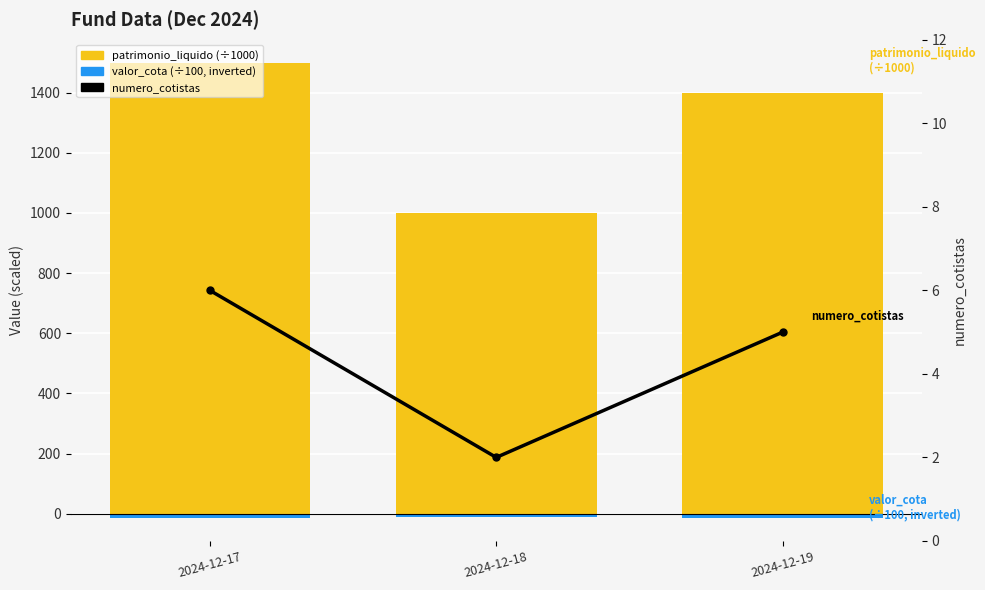

Between 2024-12-18 and 2024-12-19, which is larger?

2024-12-19